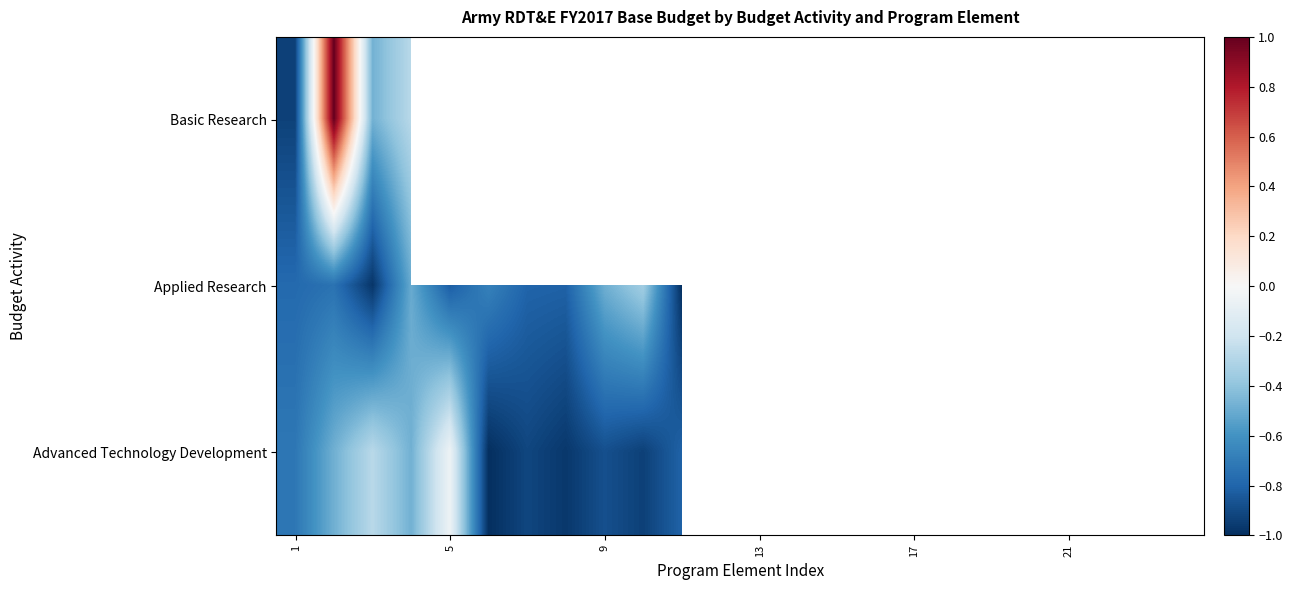

List the series in order of their peak value, lowest first.

Applied Research, Advanced Technology Development, Basic Research